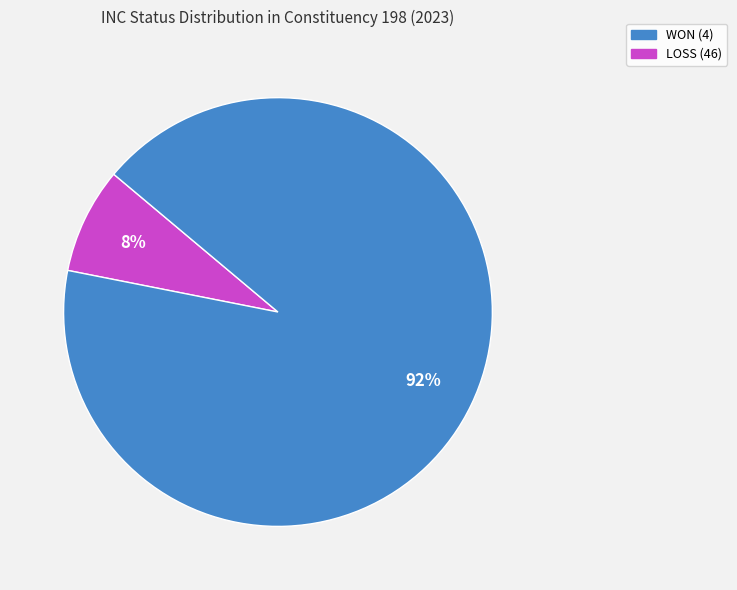

The WON slice represents 1% of the pie. True or false?

False